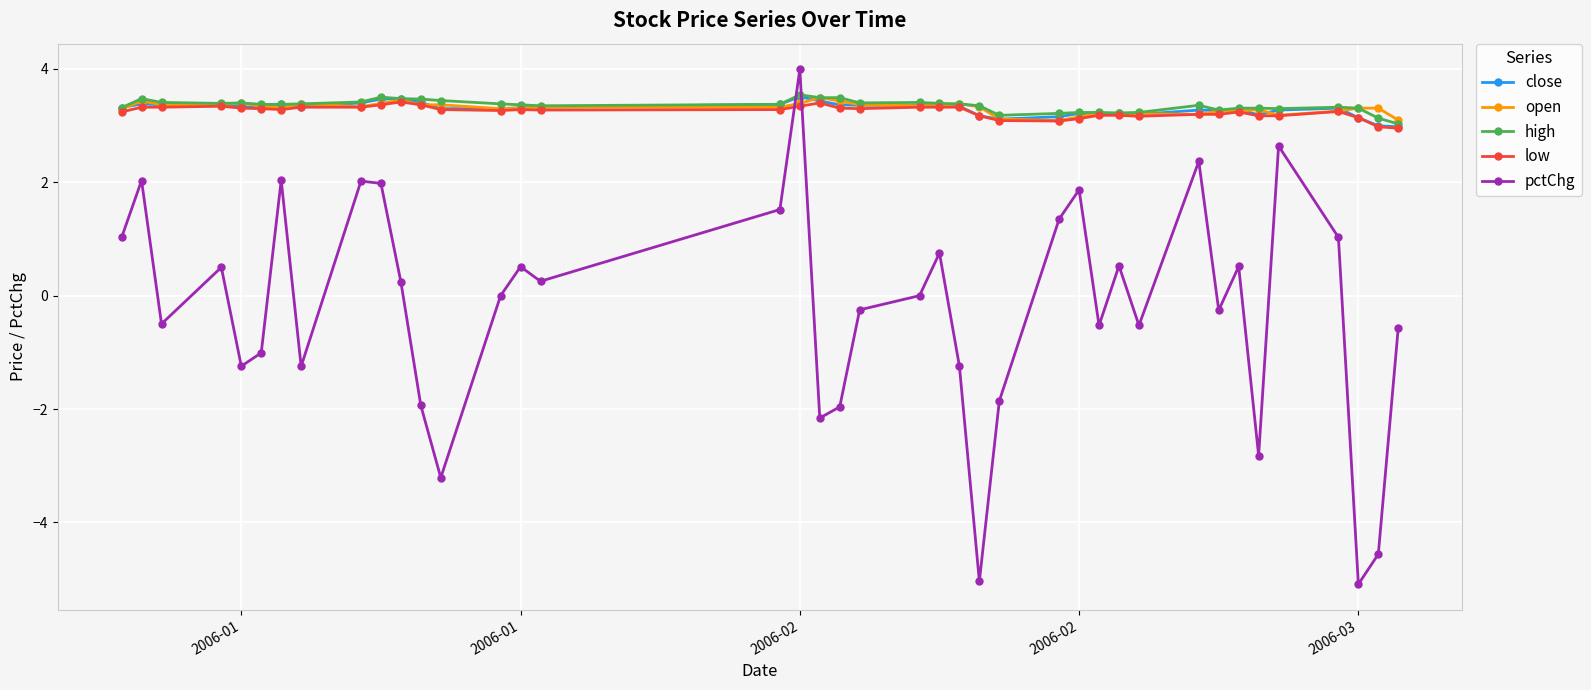

Does the chart have visible grid lines?

Yes